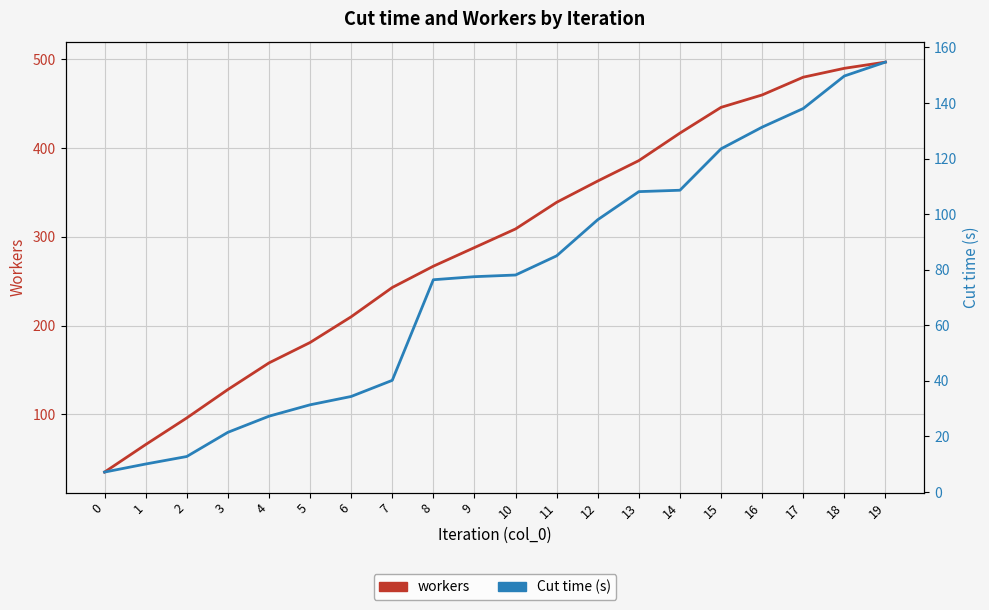

True or false: workers and Cut time intersect in this chart.

False